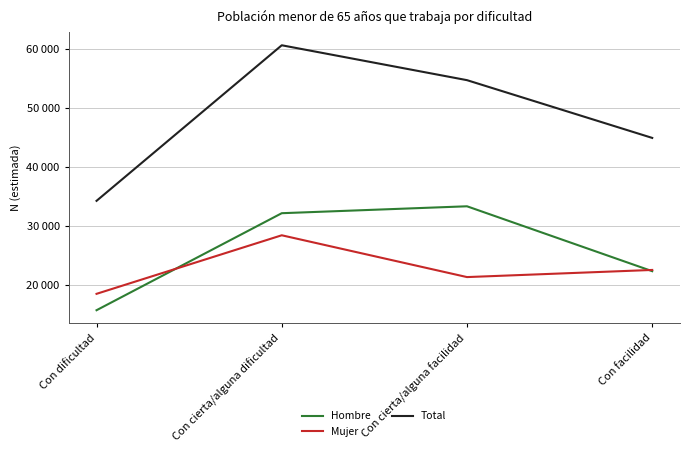

True or false: Mujer has more than 0 points higher than both neighbors.

True